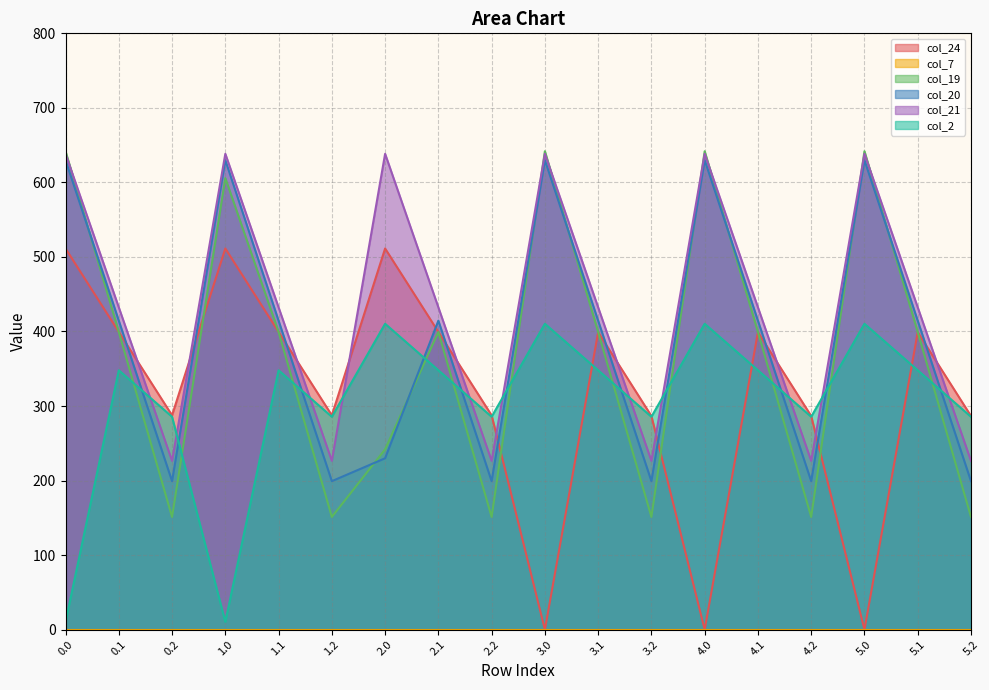

In col_24, how many points are lower than both neighbors (excluding endpoints)?

5